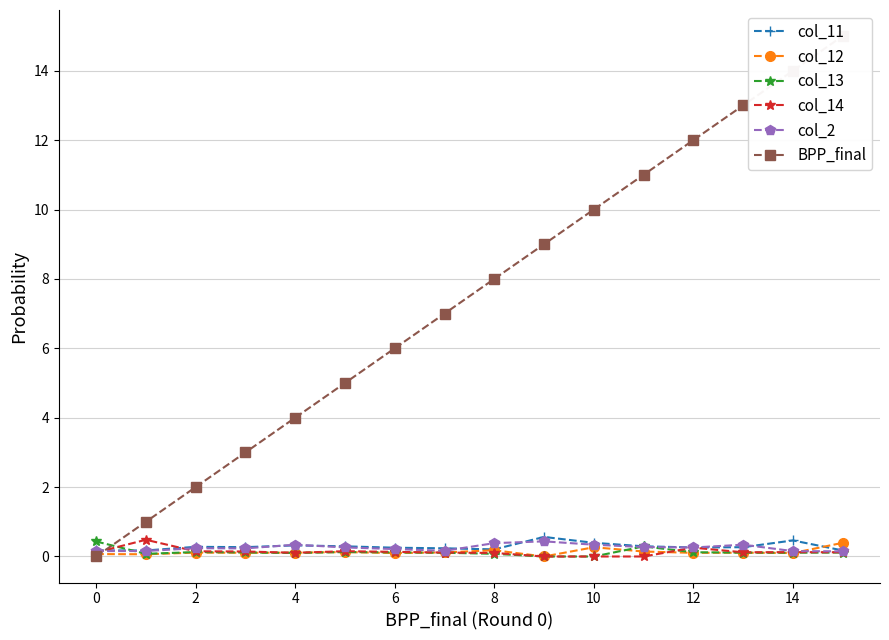

Is the value of col_11 at 14 greater than the value of col_13 at 6?

Yes